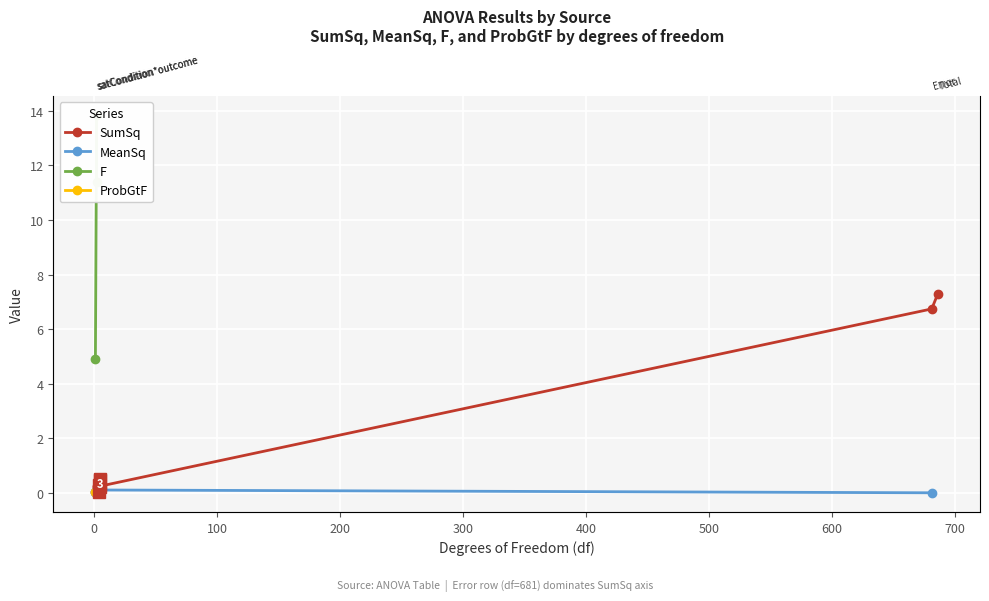

Is it true that the value at 2 is 0.2?

True